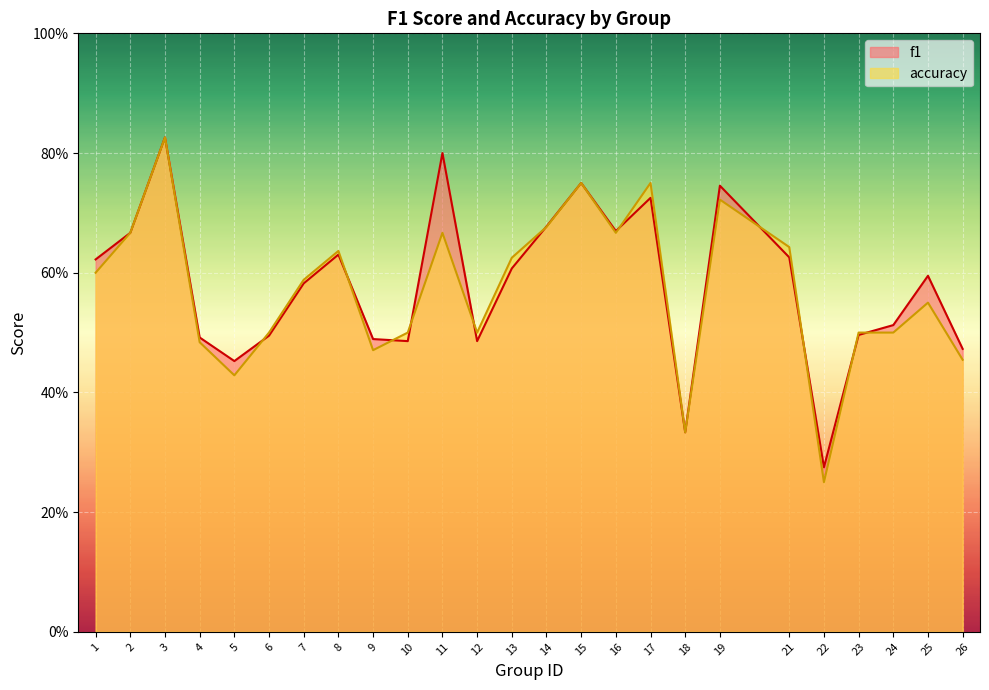

What is the highest value of the accuracy series?

0.8